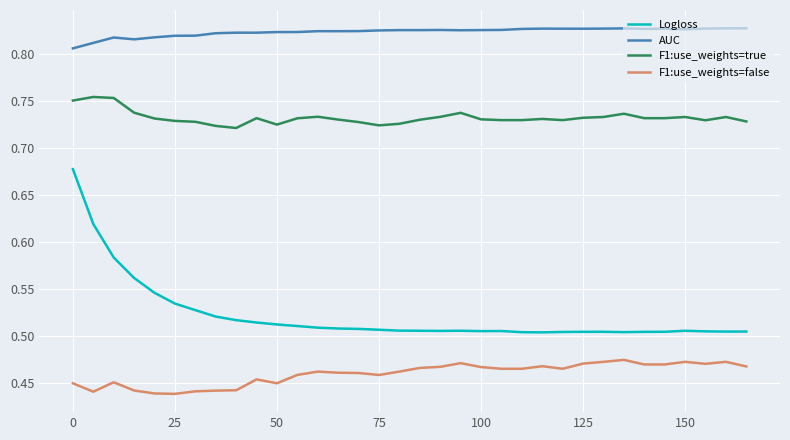

Rank the series by their maximum value, from highest to lowest.

AUC, F1:use_weights=true, Logloss, F1:use_weights=false